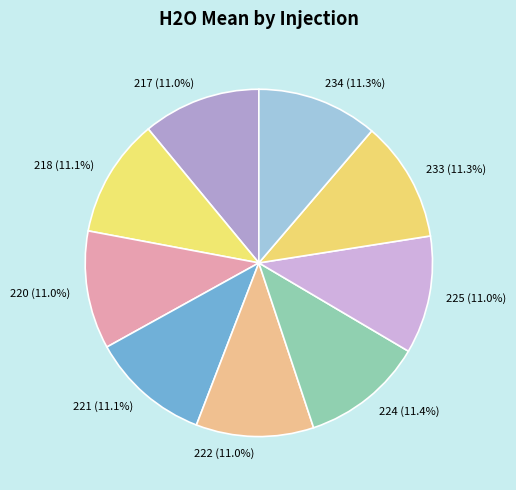

How many slices are in this pie chart?

9